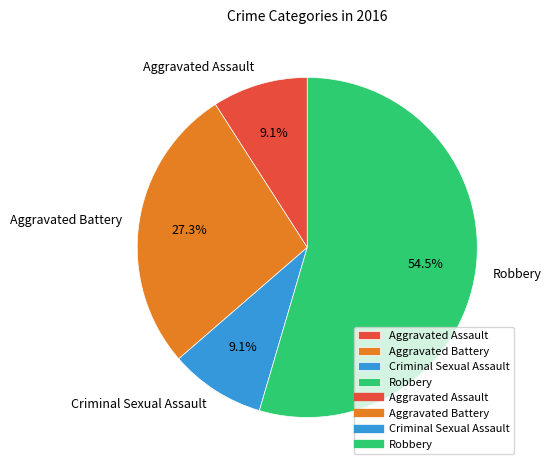

The Aggravated Assault slice represents 22% of the pie. True or false?

False